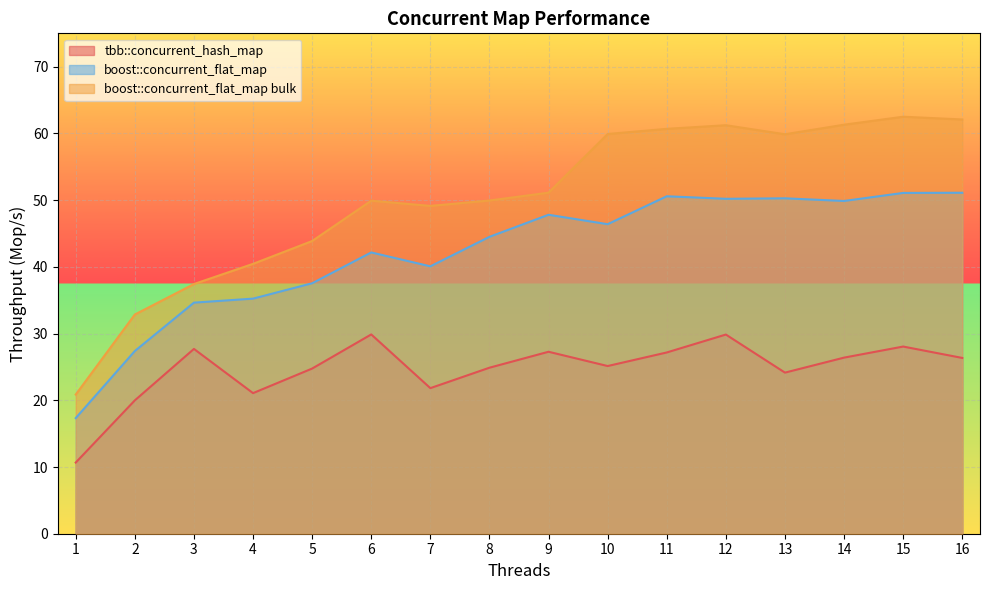

What is the approximate value of boost::concurrent_flat_map at 15?

51.1